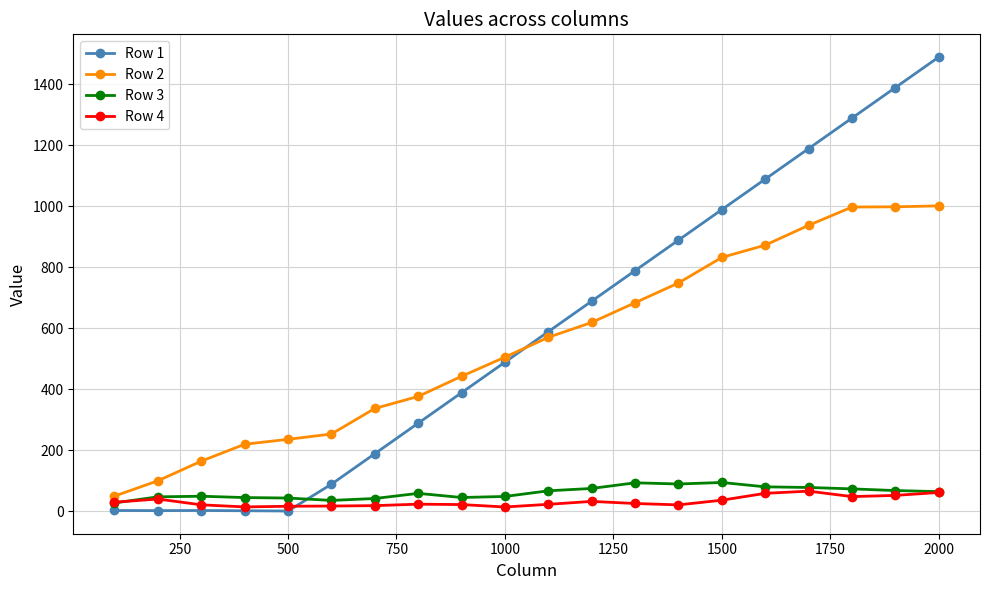

Which series has the largest range (max minus min)?

Row 1